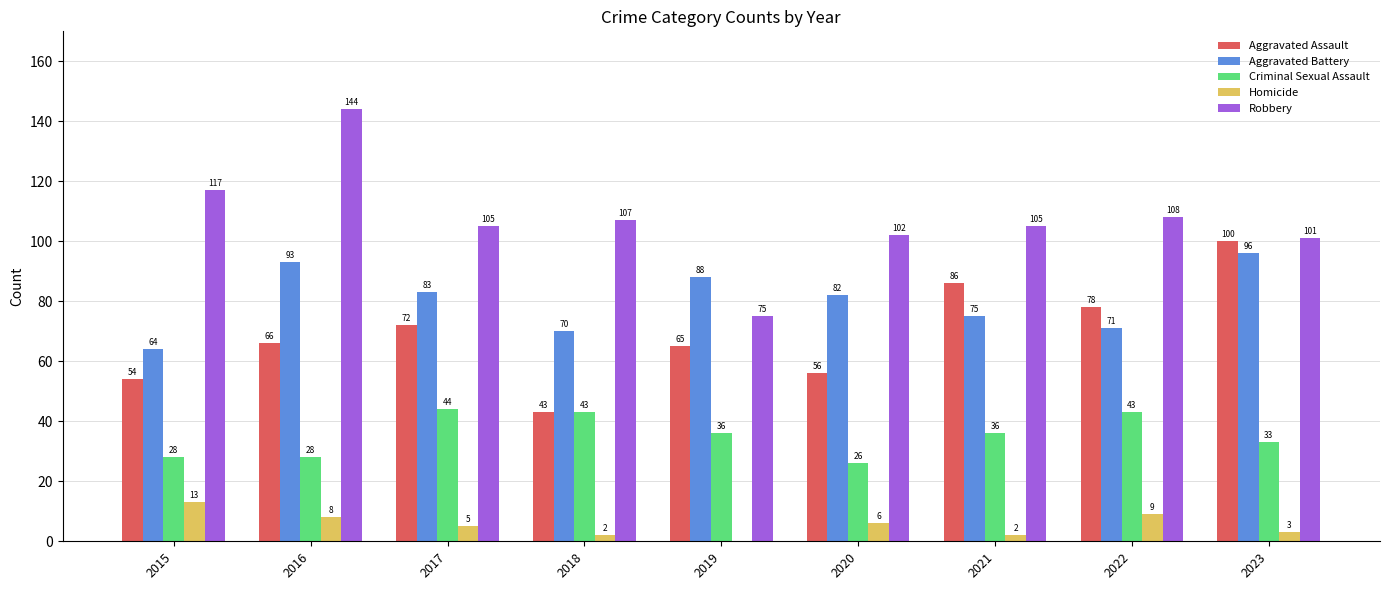

At which label does Criminal Sexual Assault reach its peak?

2017